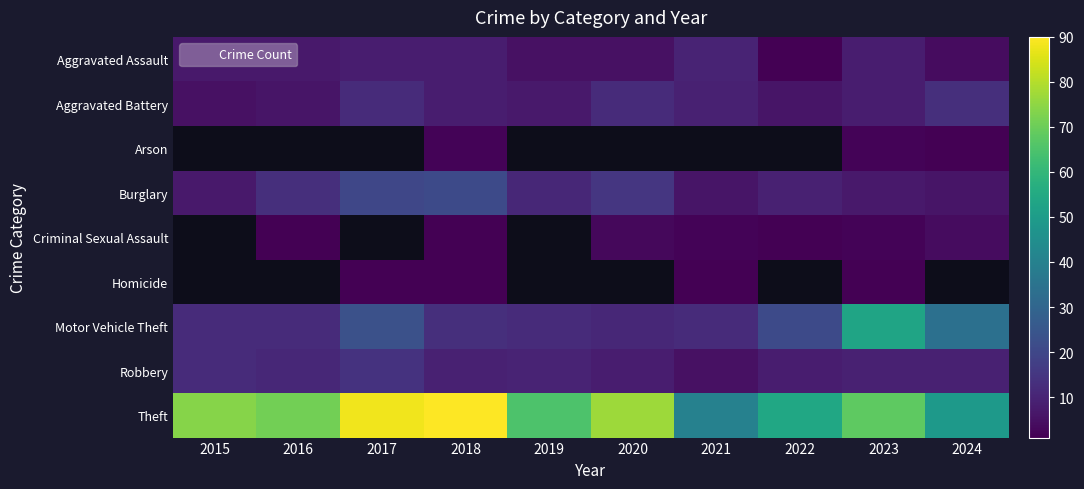

The value of Robbery at 2024 is 12.2. True or false?

False